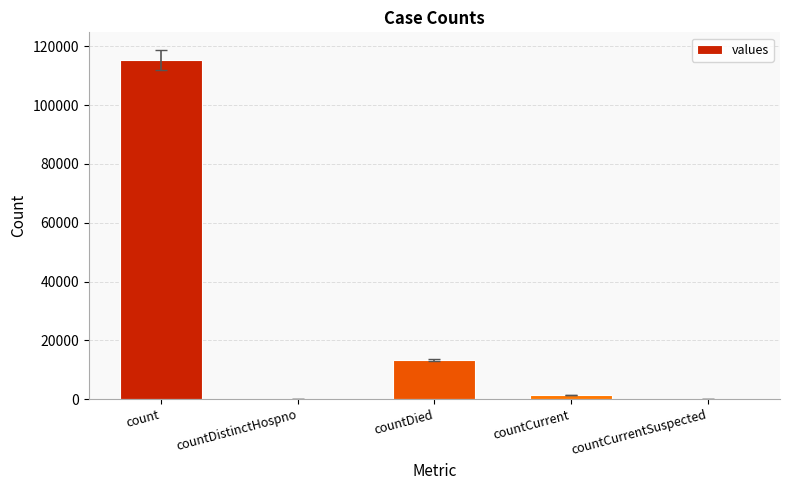

What is the greatest value displayed?

115379